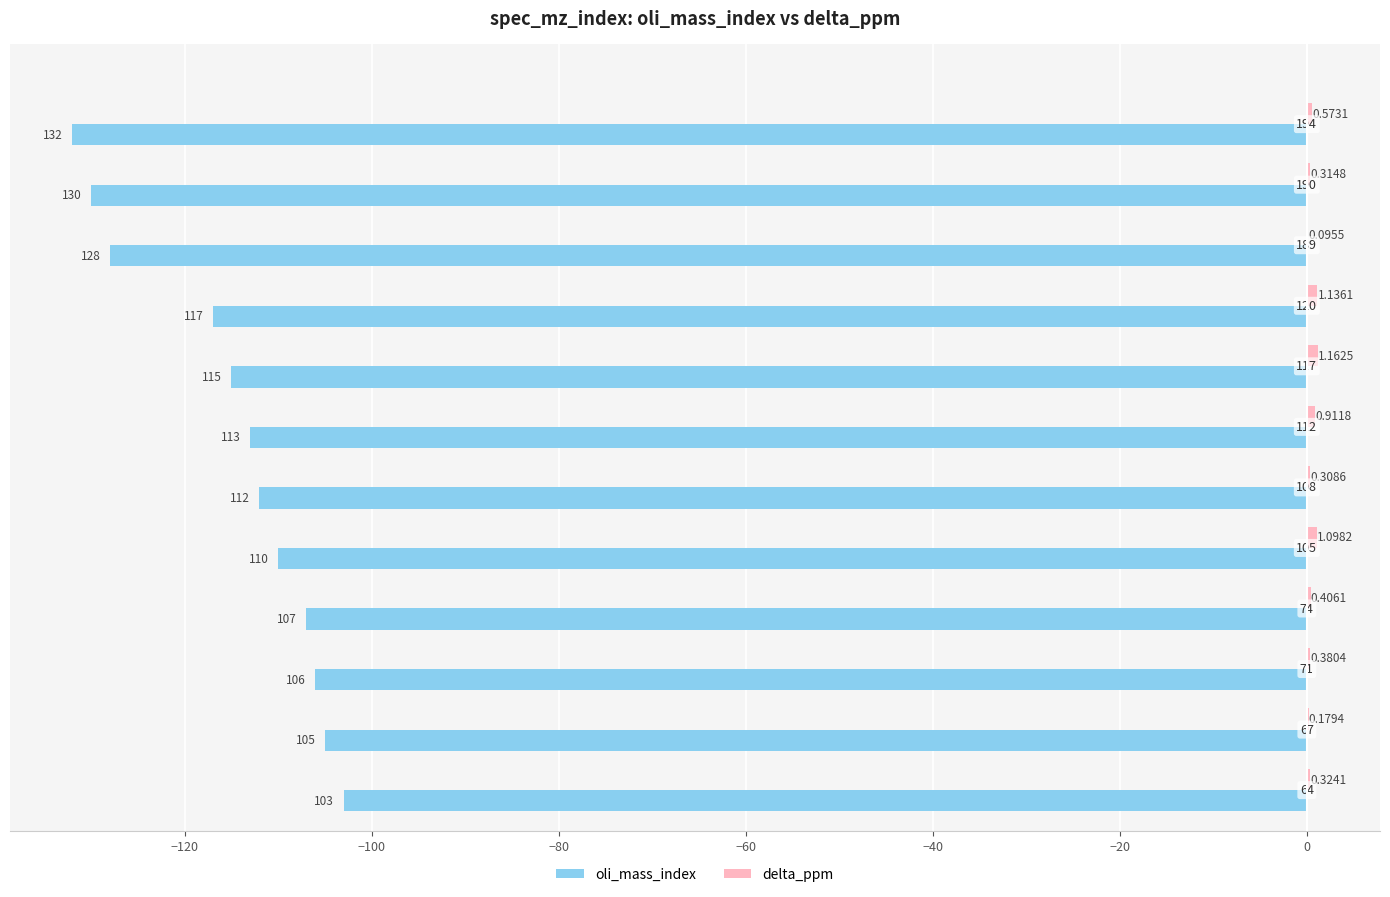

What is the sum of all delta_ppm values?

6.9